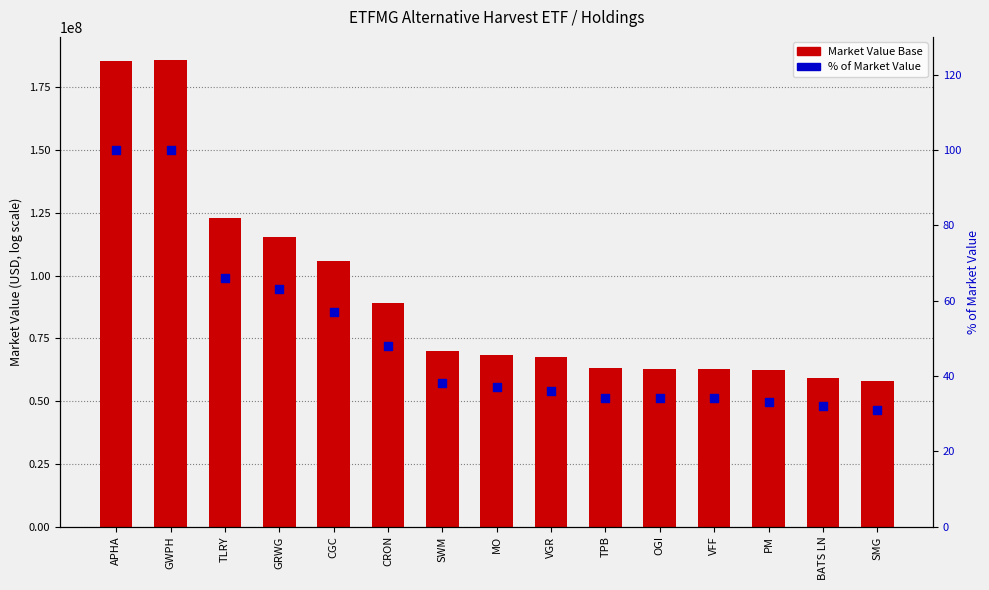

Which series has the largest Y range (max minus min)?

Market Value Base